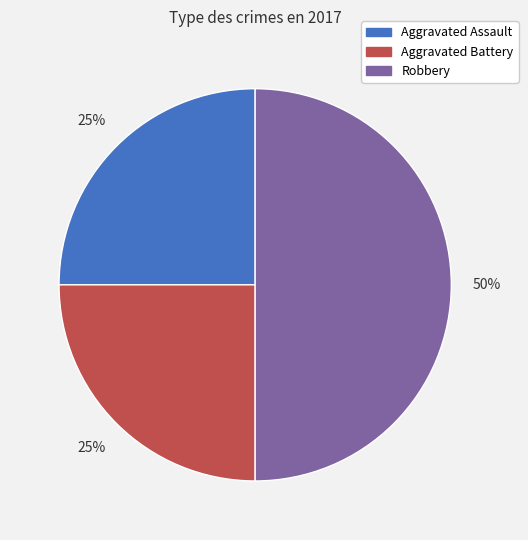

To the nearest percent, what is the difference between the largest and smallest slice percentages?

25%